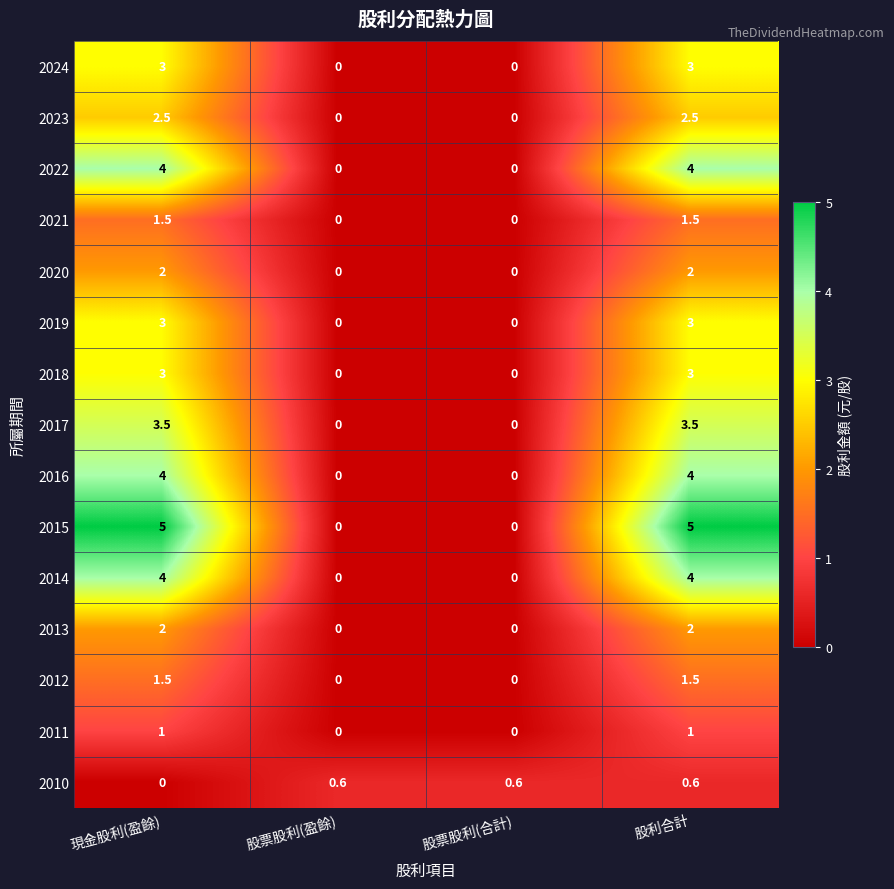

Count the number of categories in the chart.

4